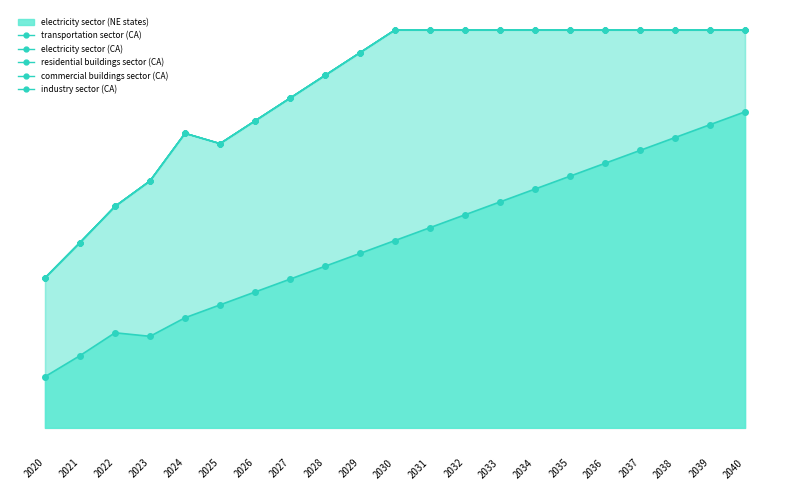

How many lines are shown in the chart?

5